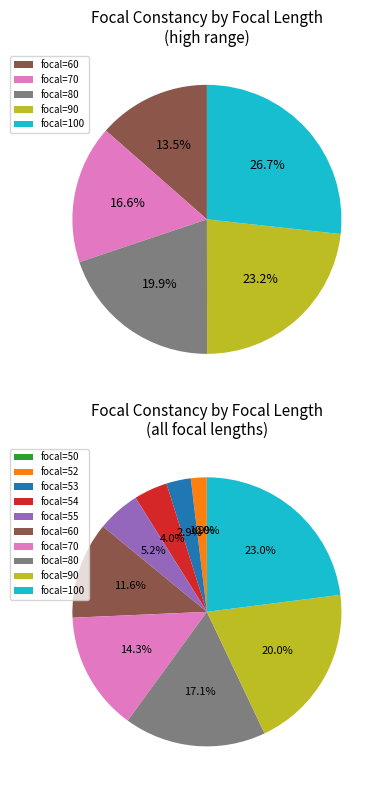

What is the change in value from 54 to 80?

+26